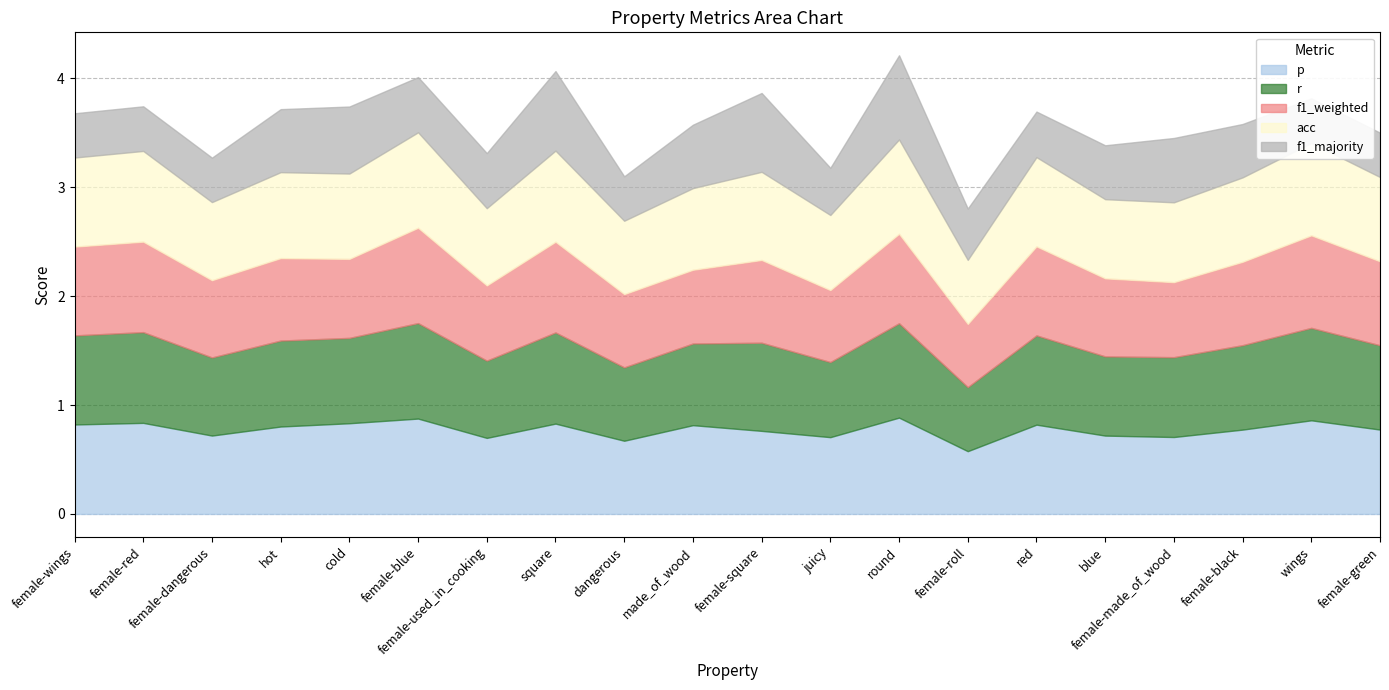

Rank the categories by r value from highest to lowest.

female-blue, round, wings, square, female-red, red, female-wings, female-square, hot, cold, female-black, female-green, made_of_wood, female-made_of_wood, blue, female-dangerous, female-used_in_cooking, juicy, dangerous, female-roll